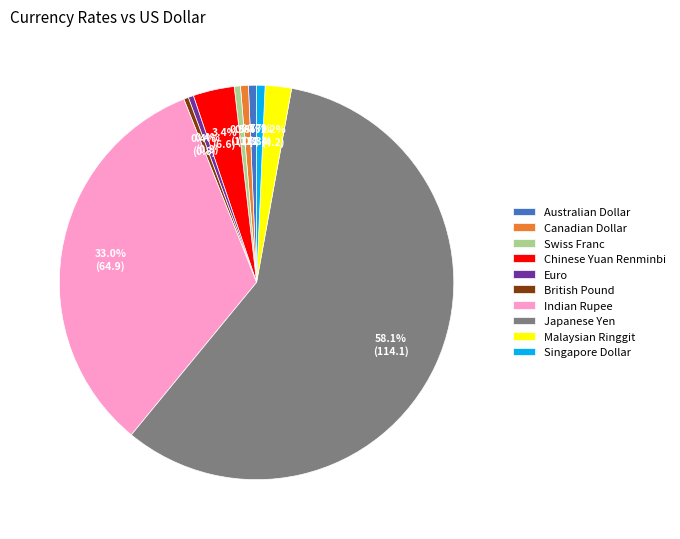

What portion of the pie excludes Indian Rupee?

67.0%